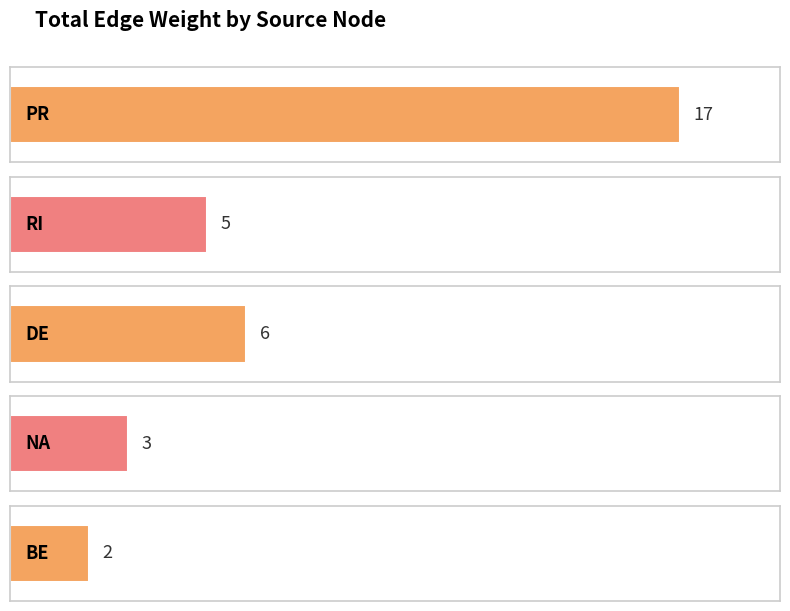

Does the chart contain stacked bars?

No